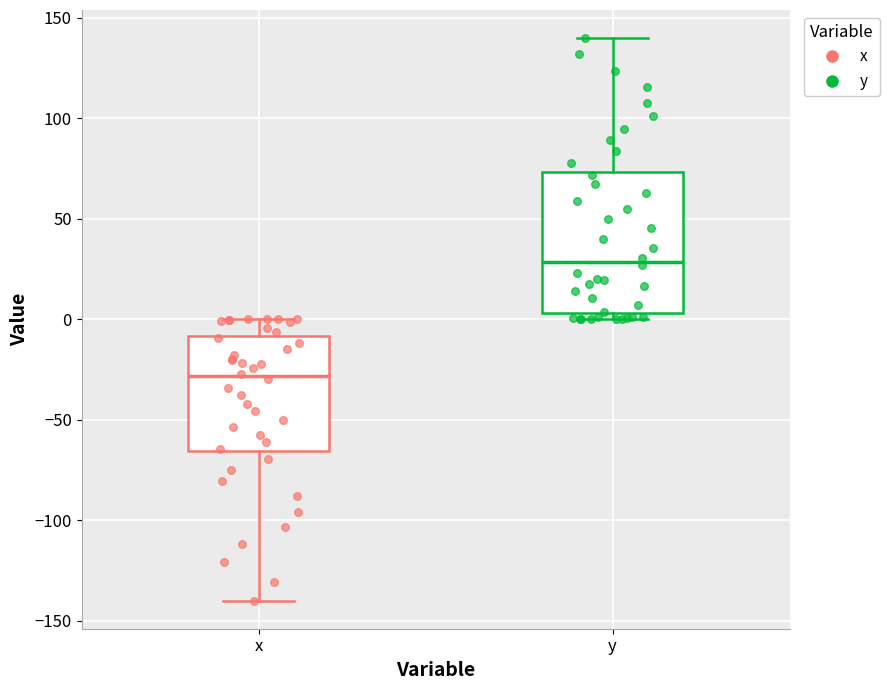

Reading left to right, read every box against the y-axis: the position of its median line, the range the box covers, and the ends of its whiskers. The values are not printed on the chart, so give them approximately, as read against the axis.

x: median -30, box -65 to -10, whiskers -140 to 0
y: median 30, box 5 to 75, whiskers 0 to 140